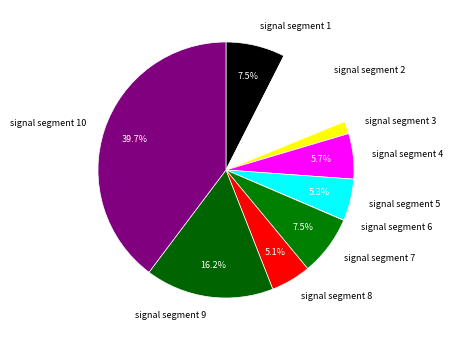

Does any single category account for the majority?

No